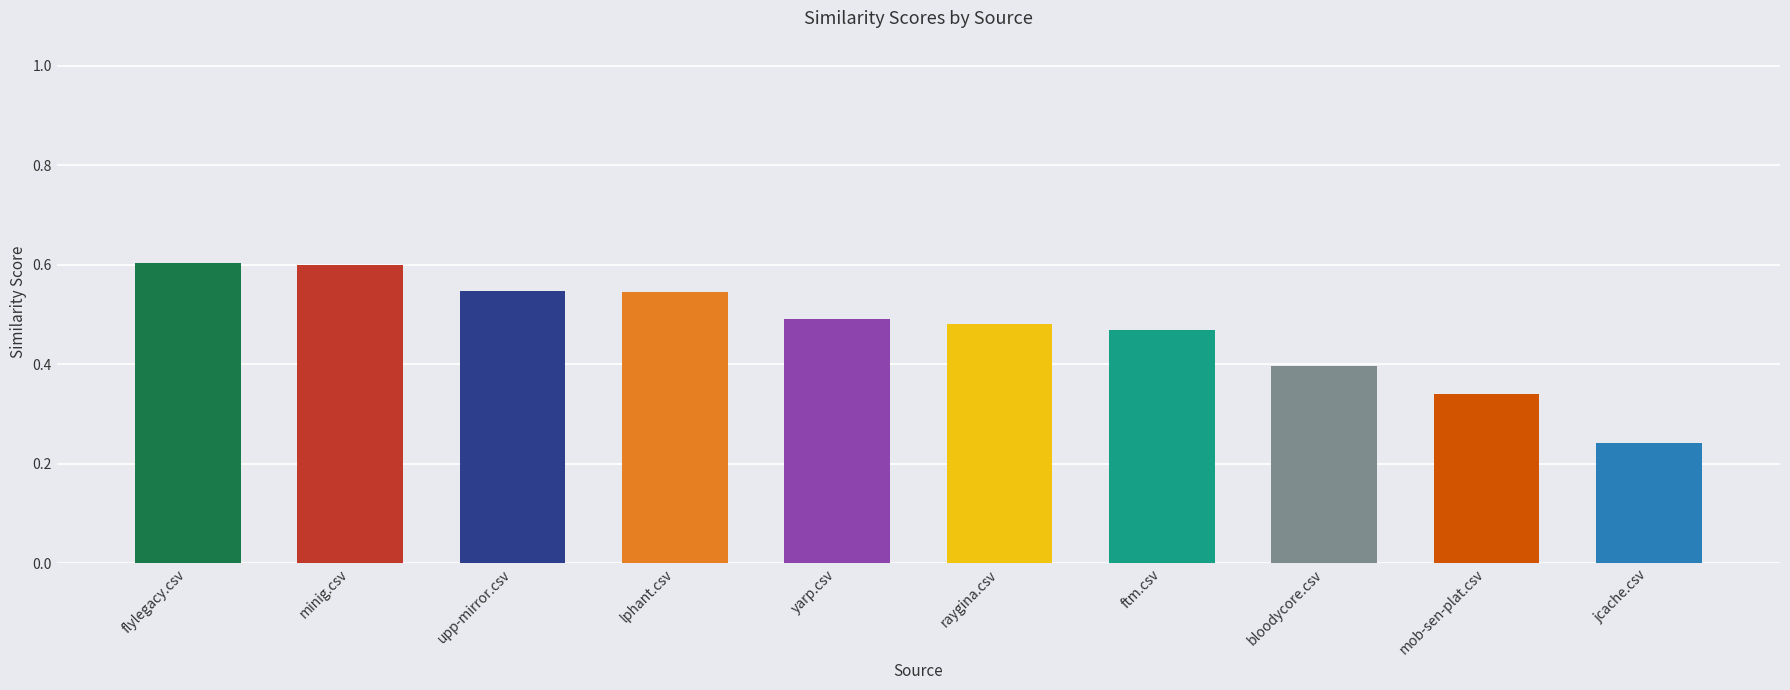

How many bars are there in total?

10